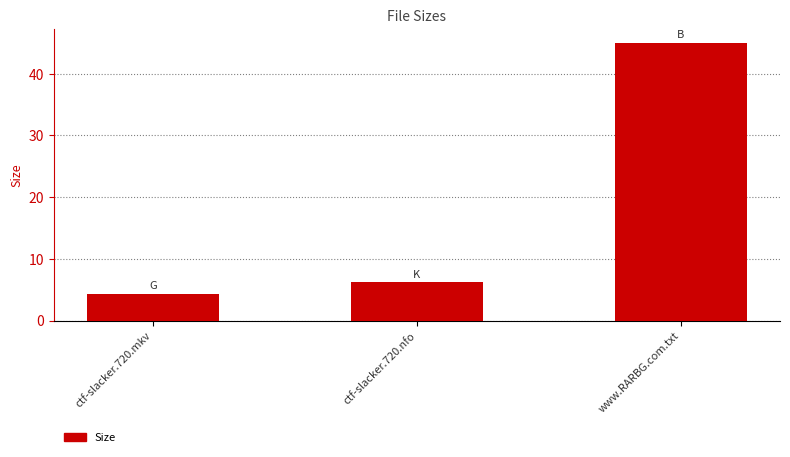

Rank the categories by value from lowest to highest.

ctf-slacker.720.mkv, ctf-slacker.720.nfo, www.RARBG.com.txt